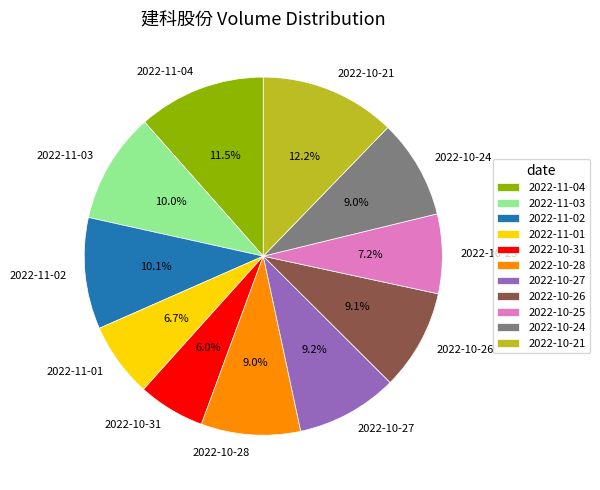

What is the ratio of the value at 2022-10-25 to the value at 2022-10-31?

1.2